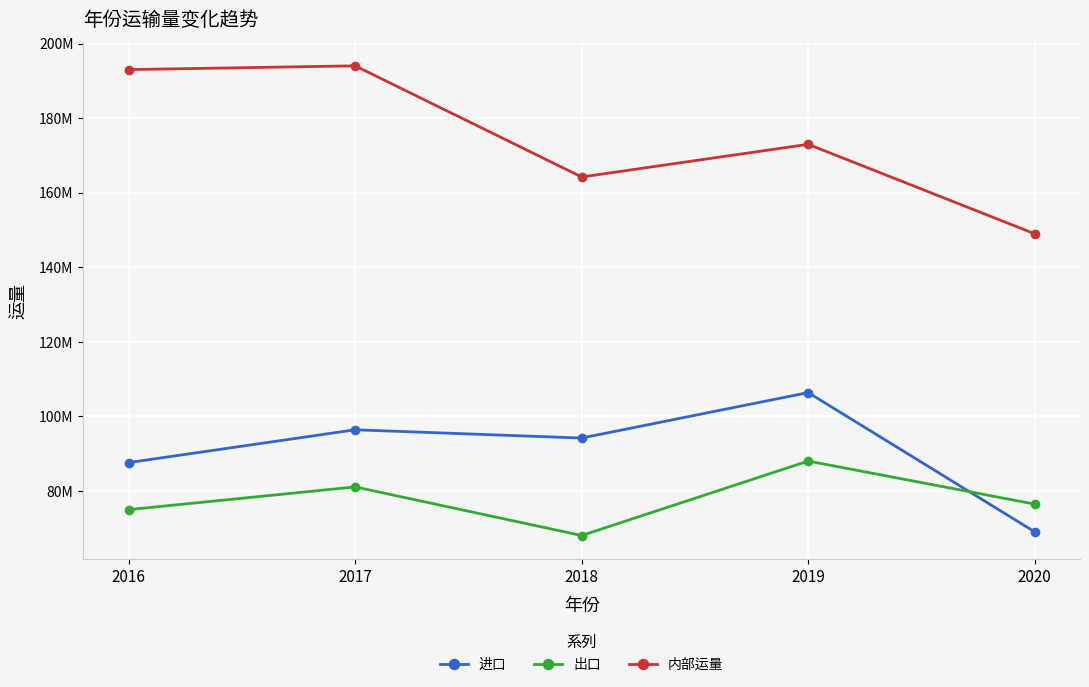

Does the chart have visible grid lines?

Yes